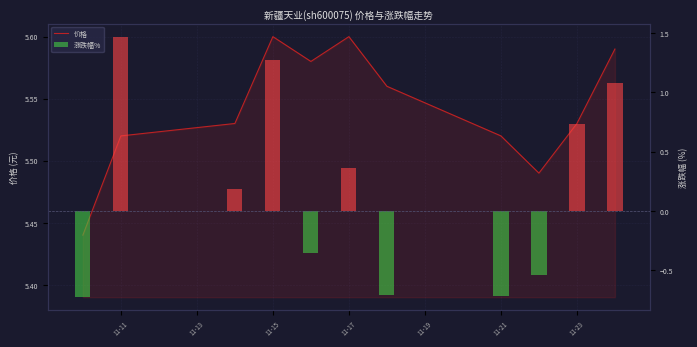

Does the chart contain stacked bars?

No